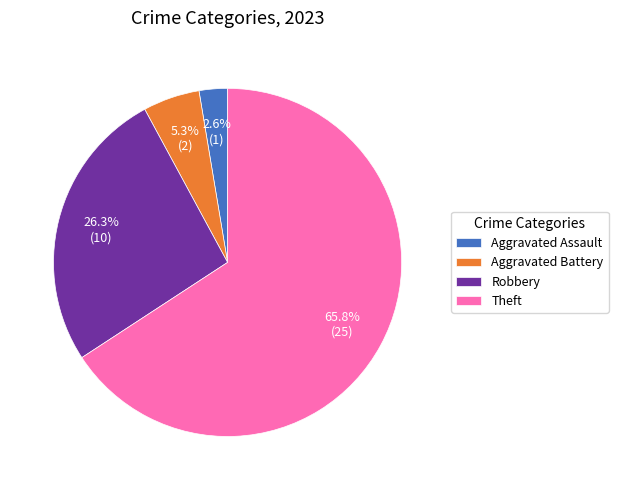

Combined, do Theft and Aggravated Battery account for over 50%?

Yes